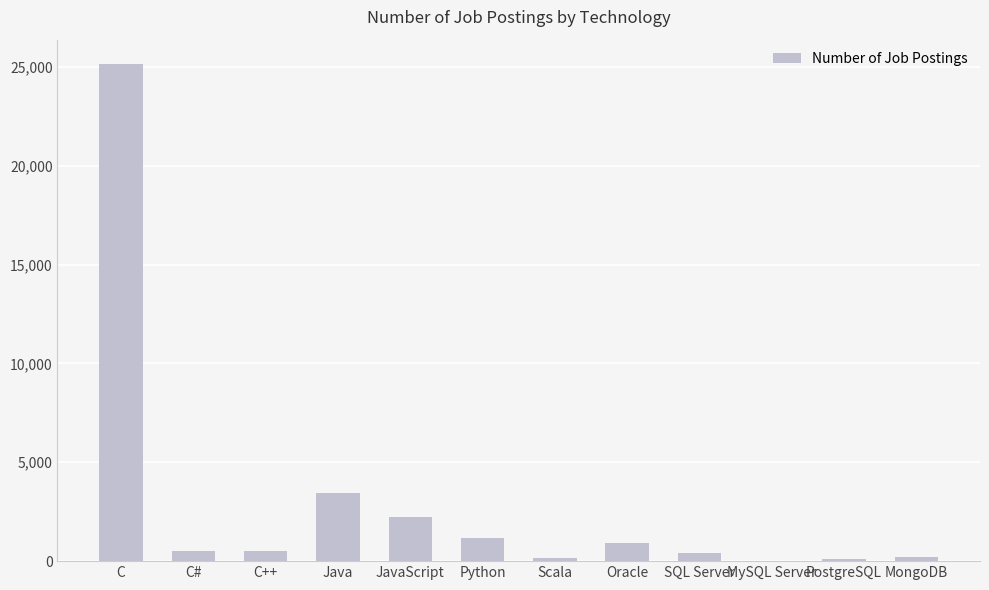

What is the maximum value shown in the chart?

25114